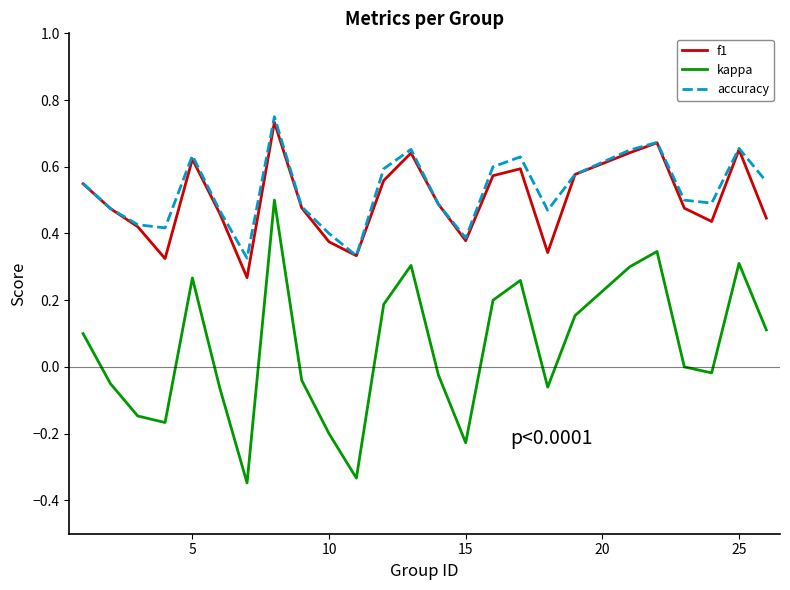

How many accuracy values are between 0 and 1?

25